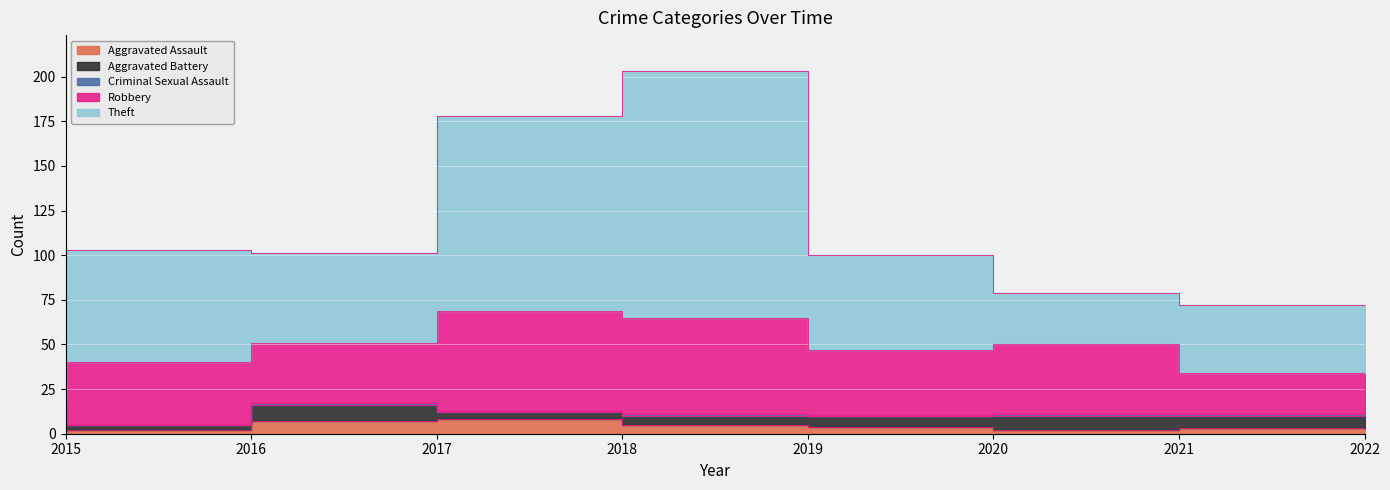

Between 2020 and 2021, which series saw the biggest shift?

Theft